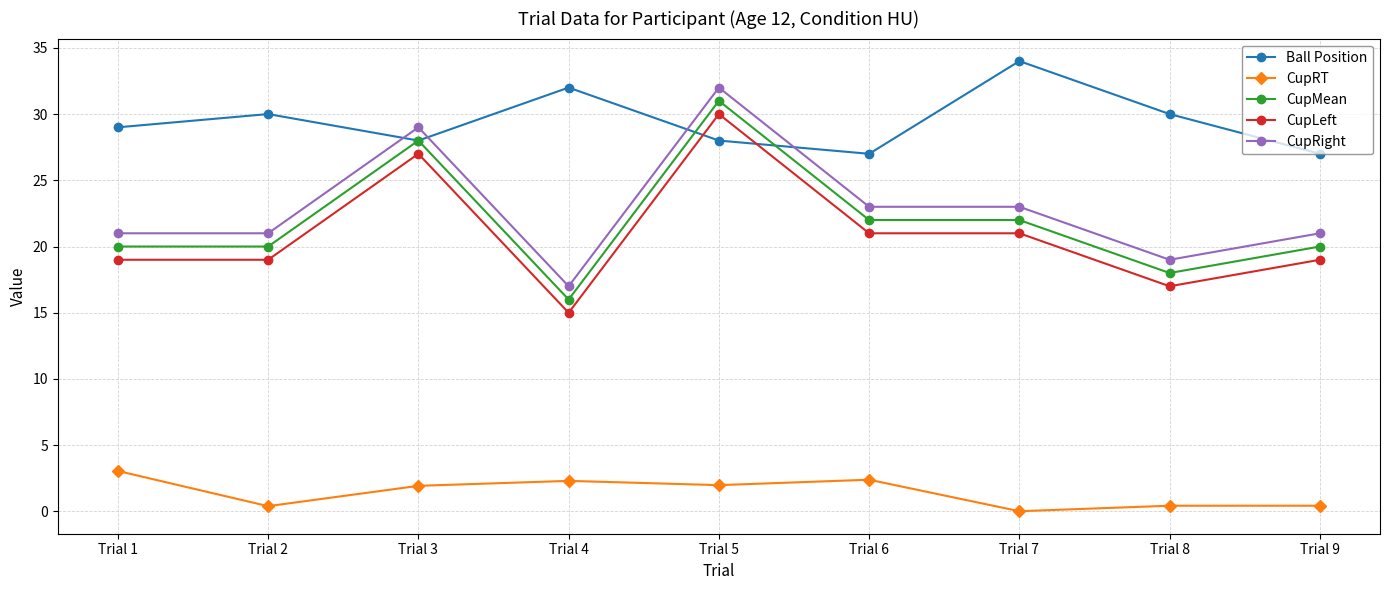

What is the value of the CupLeft point at the 5th from the left?

30.0